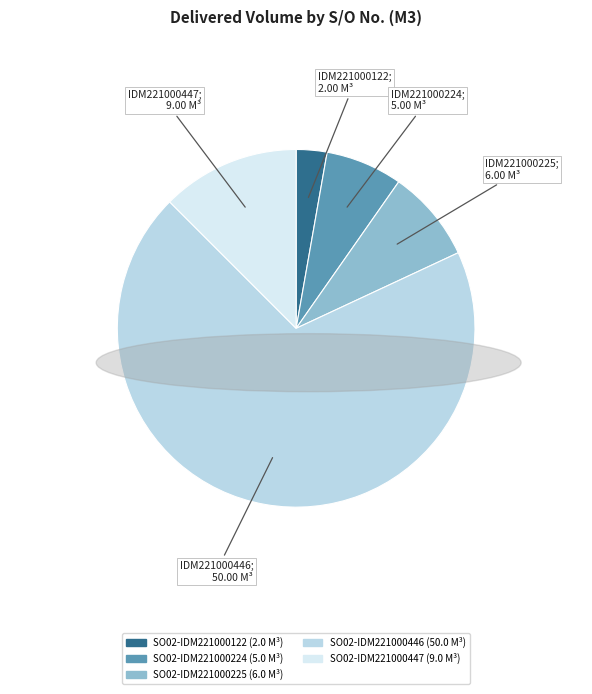

Combined, do SO02-IDM221000122 and SO02-IDM221000447 account for over 50%?

No